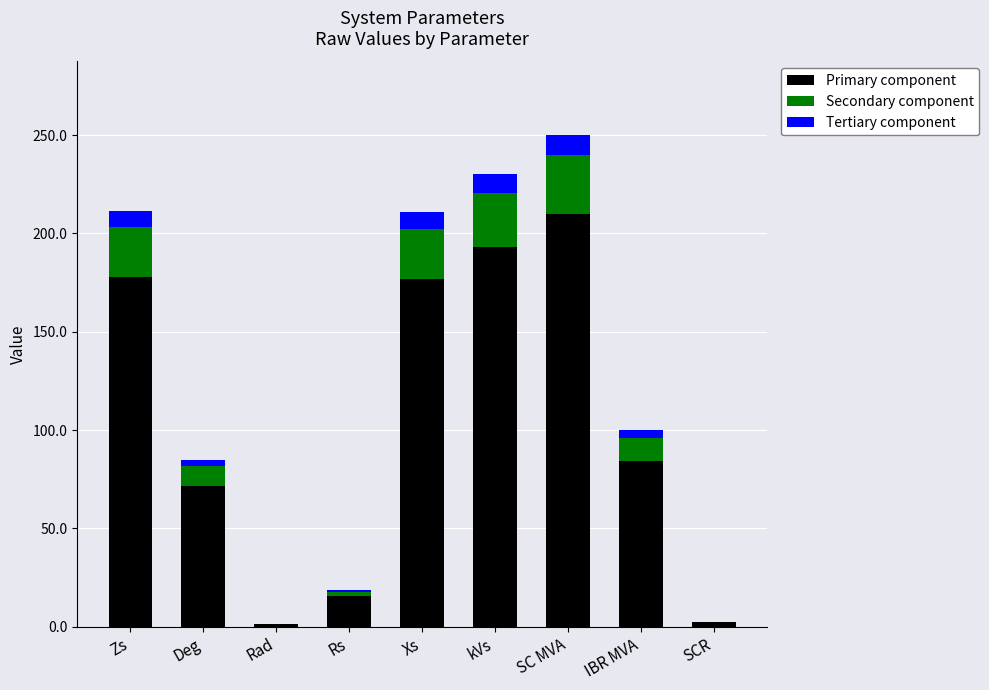

What is the maximum value for Primary component?

210.0